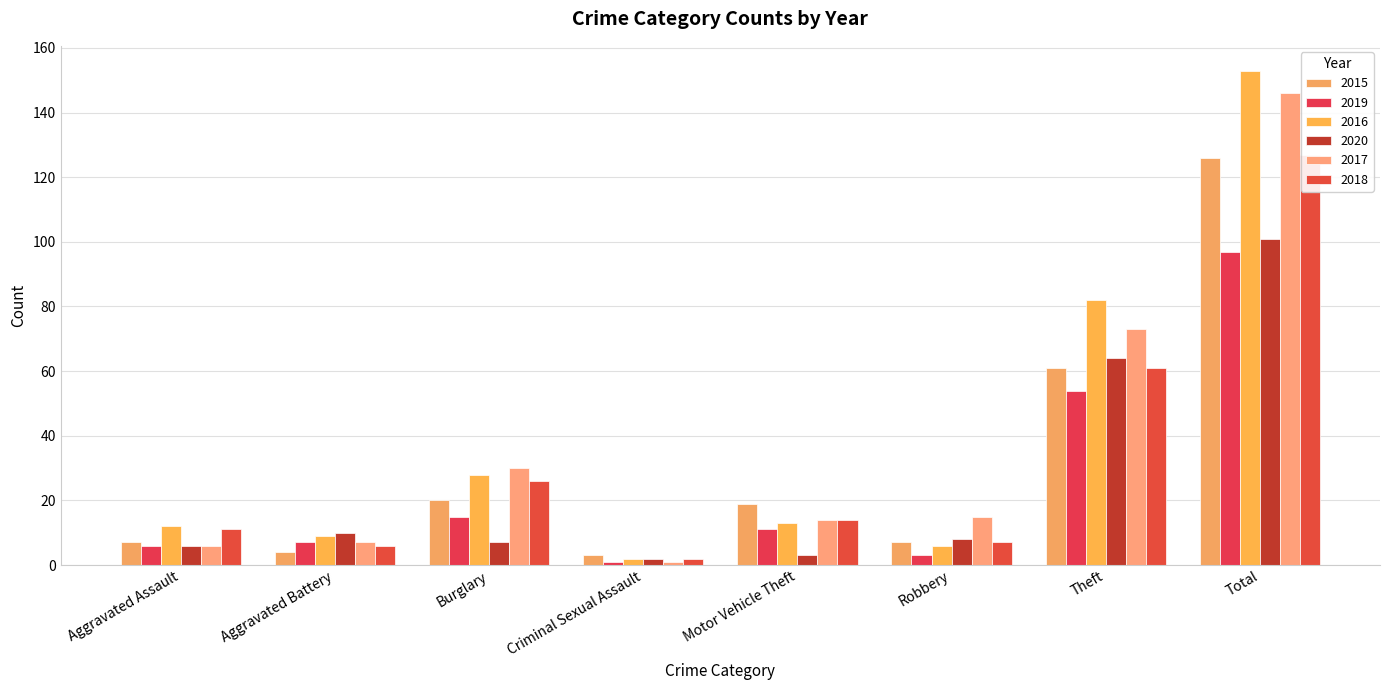

How many data points in 2015 are less than 19?

4